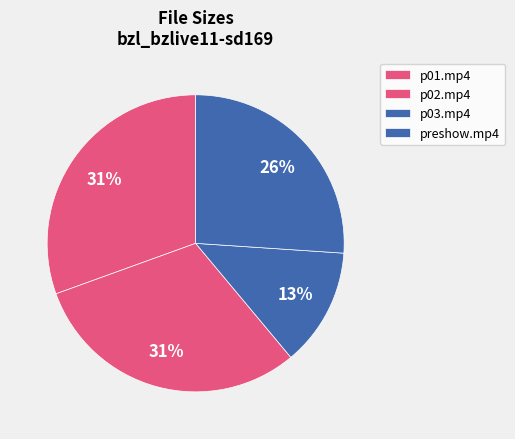

Which slice is the largest?

bzl_bzlive11-sd169_p02.mp4